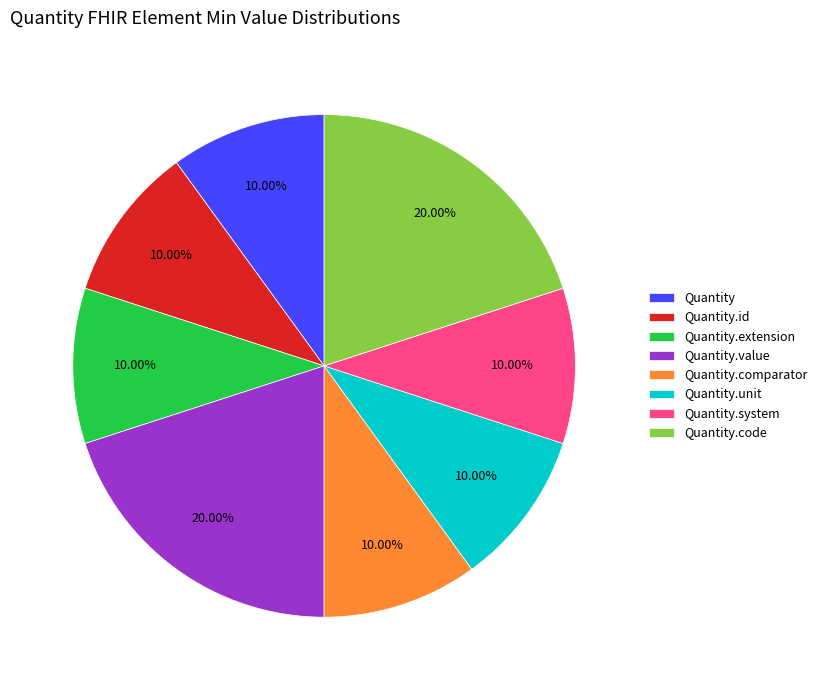

Does any single category account for the majority?

No